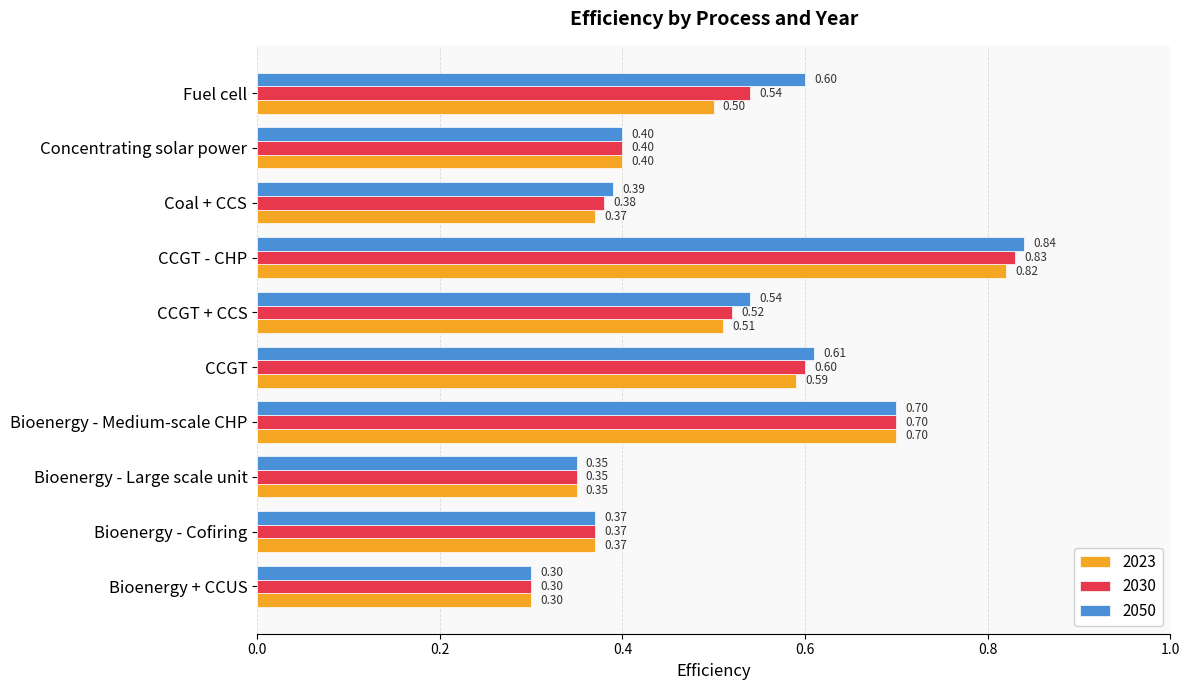

Count the number of data series in this chart.

3